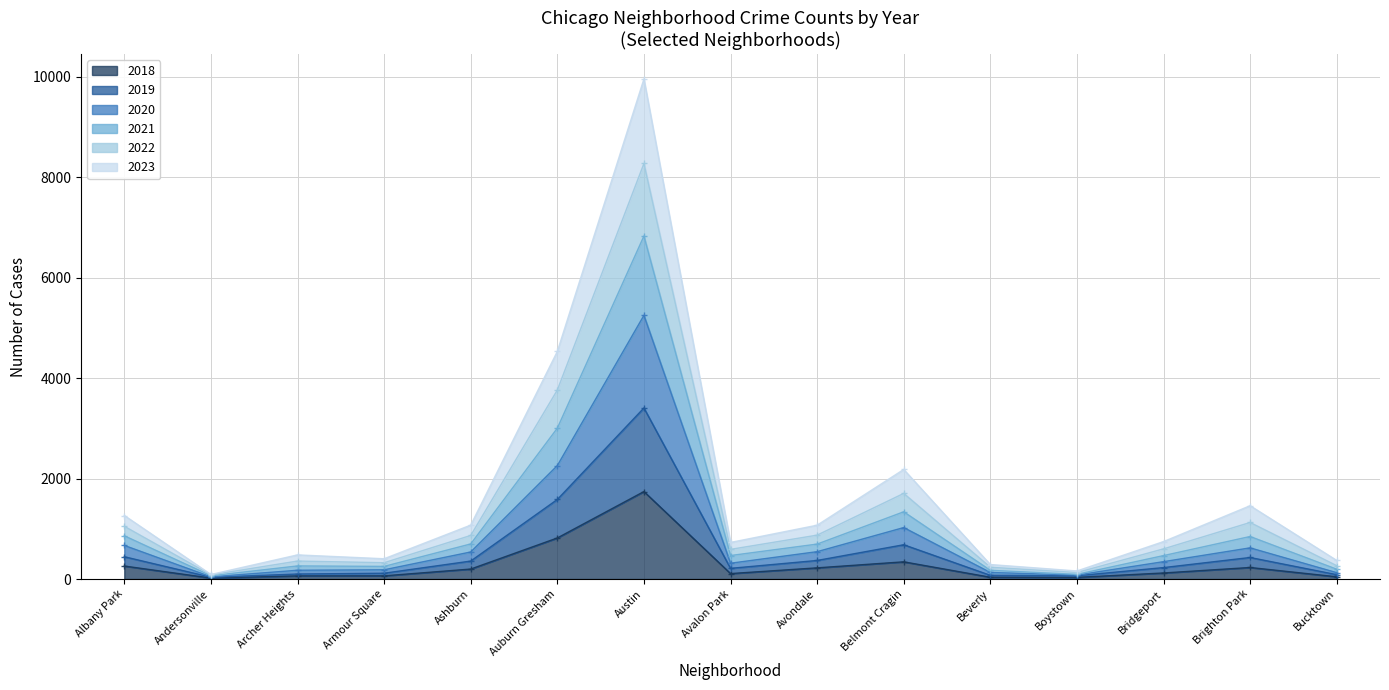

What is the label of the 9th point from the right?

Austin